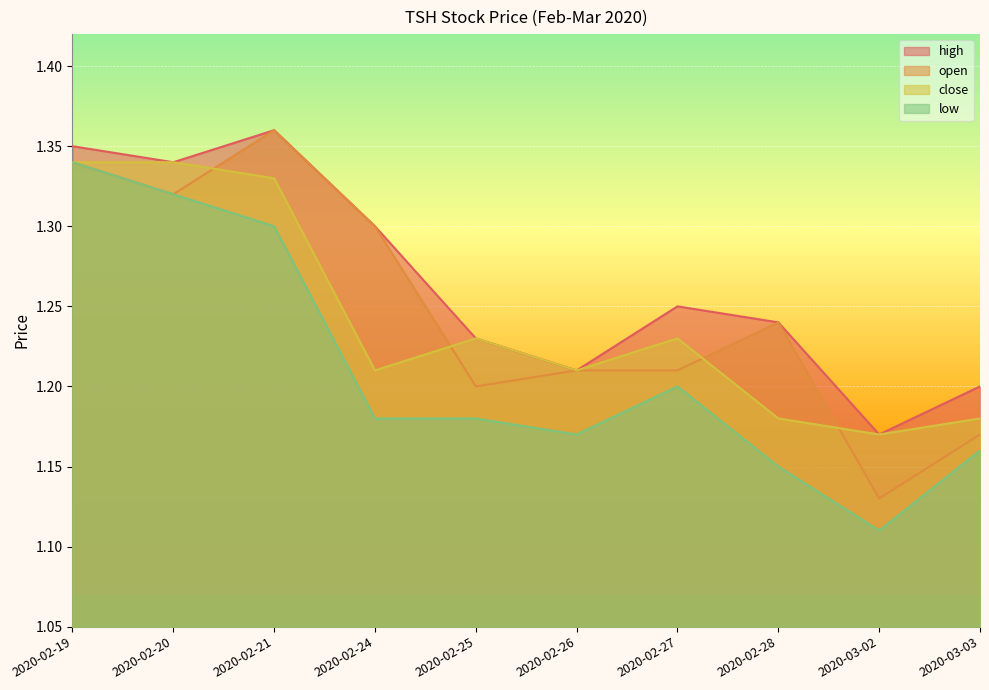

Where is the first local minimum for low?

2020-02-26